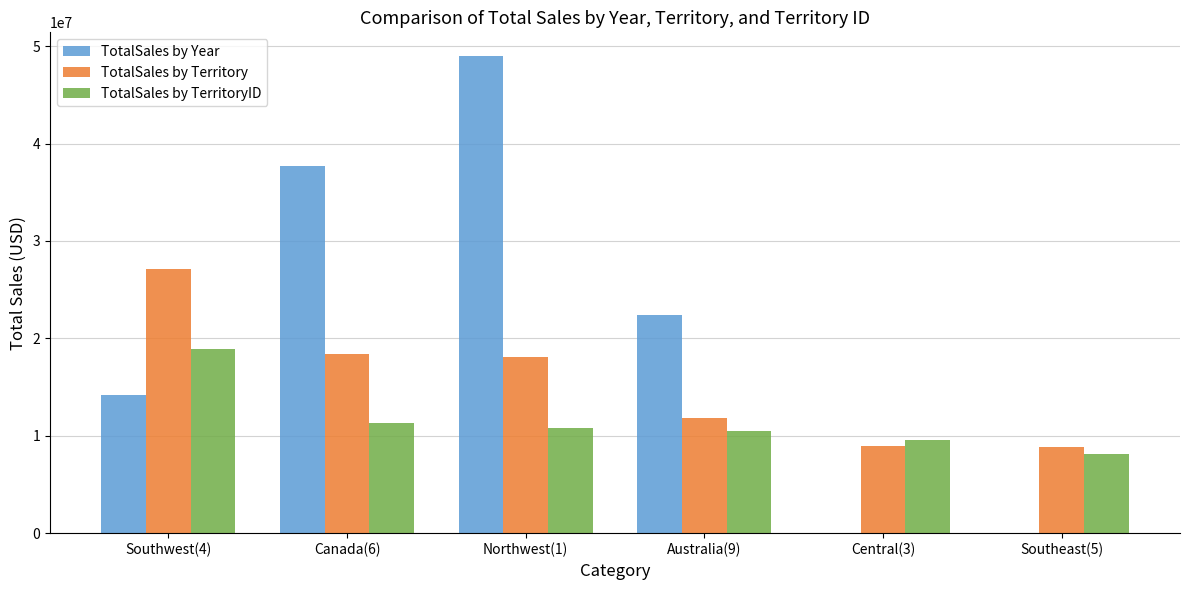

The TotalSales by Territory series shows 15856715.3 at Central(3). True or false?

False